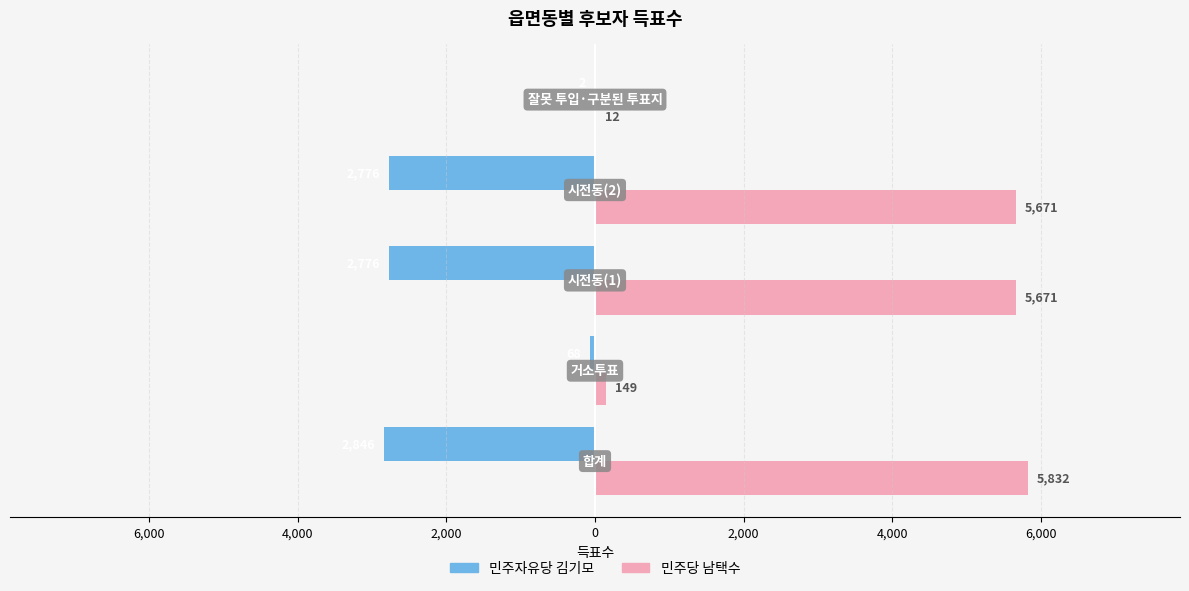

List the series in order of their overall mean, highest first.

민주당 남택수, 민주자유당 김기모